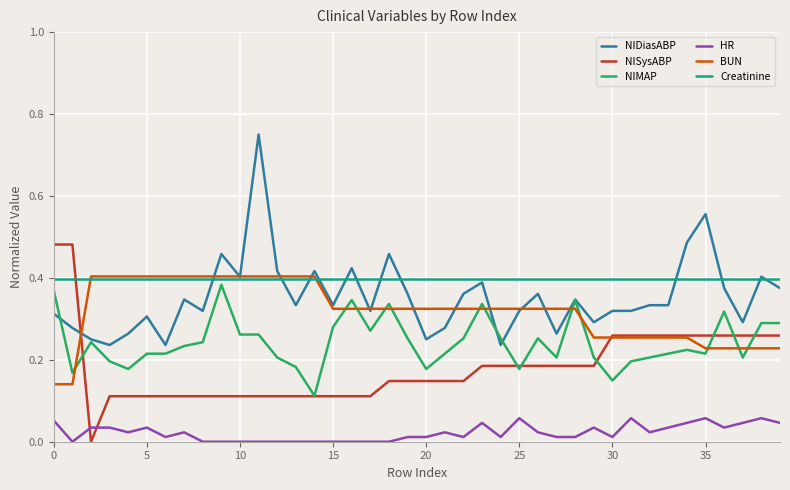

True or false: HR has more than 1 interior local peaks.

True